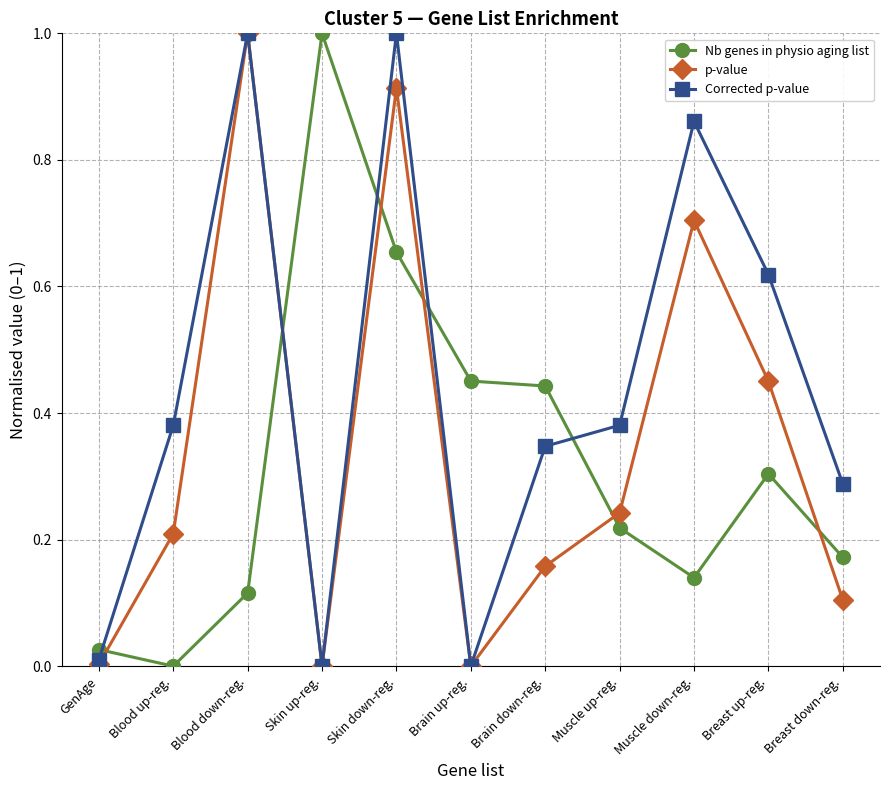

Between which two adjacent categories do Nb genes in physio aging list and p-value first intersect?

GenAge and Blood up-reg.